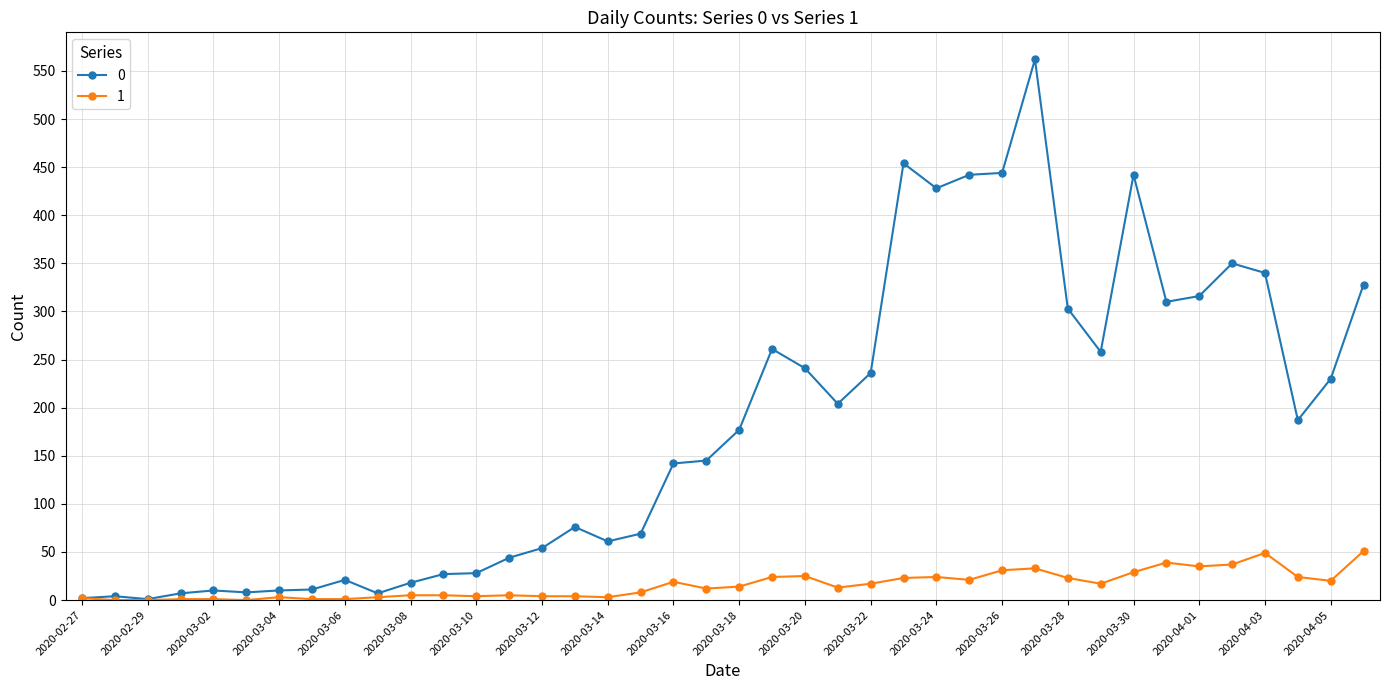

What is the greatest value displayed?

562